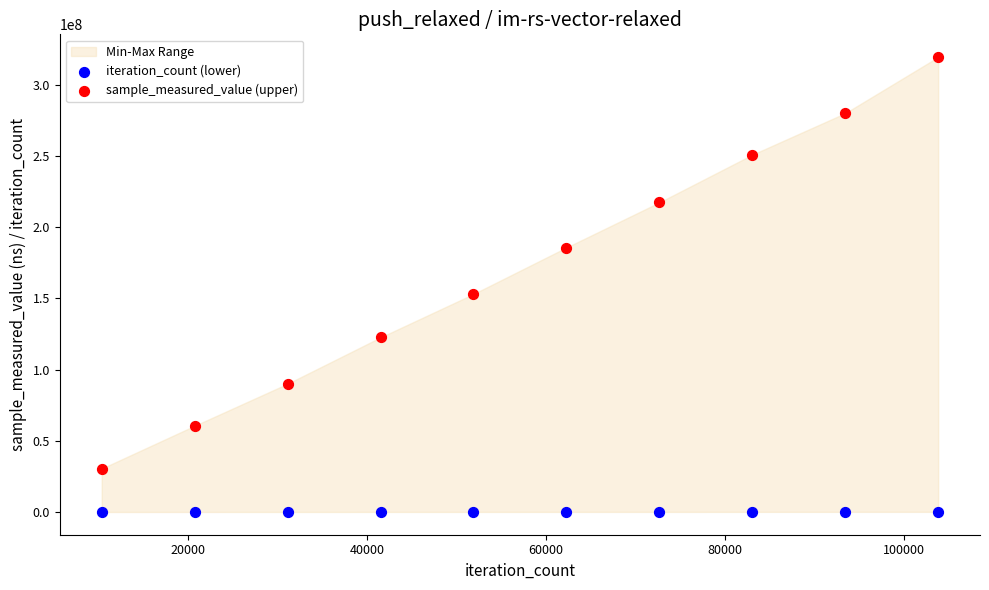

Across all data points, what is the range of X values (max minus min)?

93447